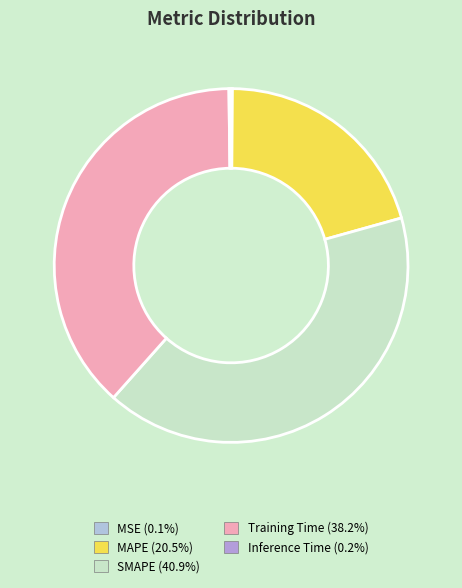

What is the largest slice in the pie chart?

SMAPE